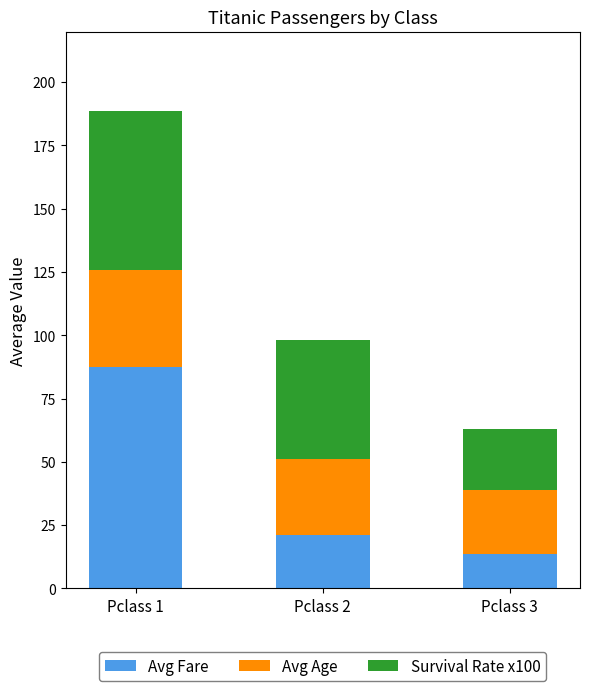

What is the average value of the Avg Fare series?

40.8